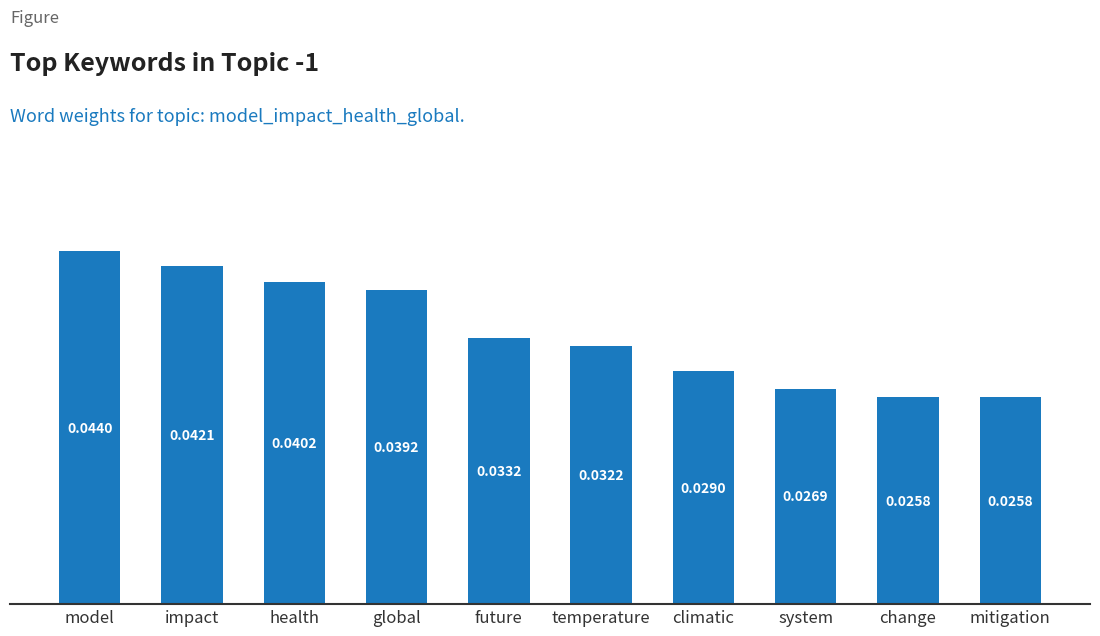

What is the label of the 3rd bar from the right?

system